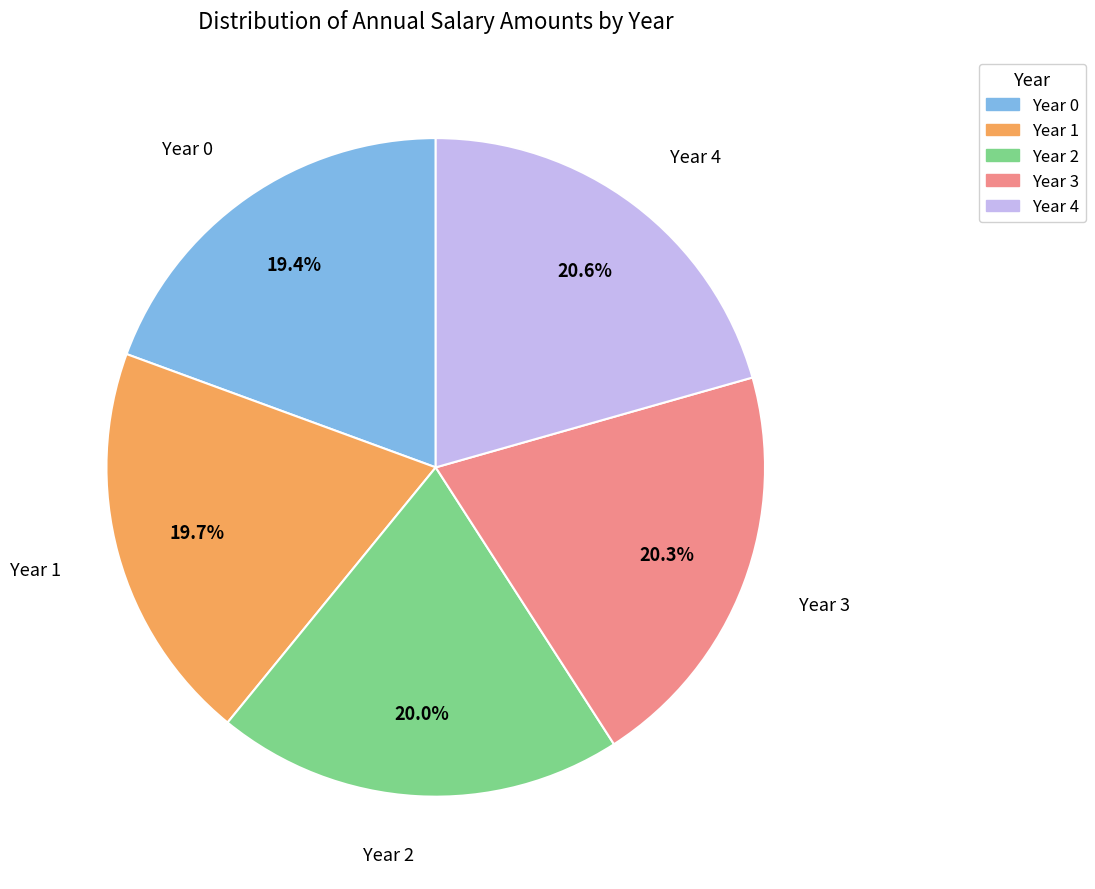

What percentage is NOT represented by Year 2?

80.0%